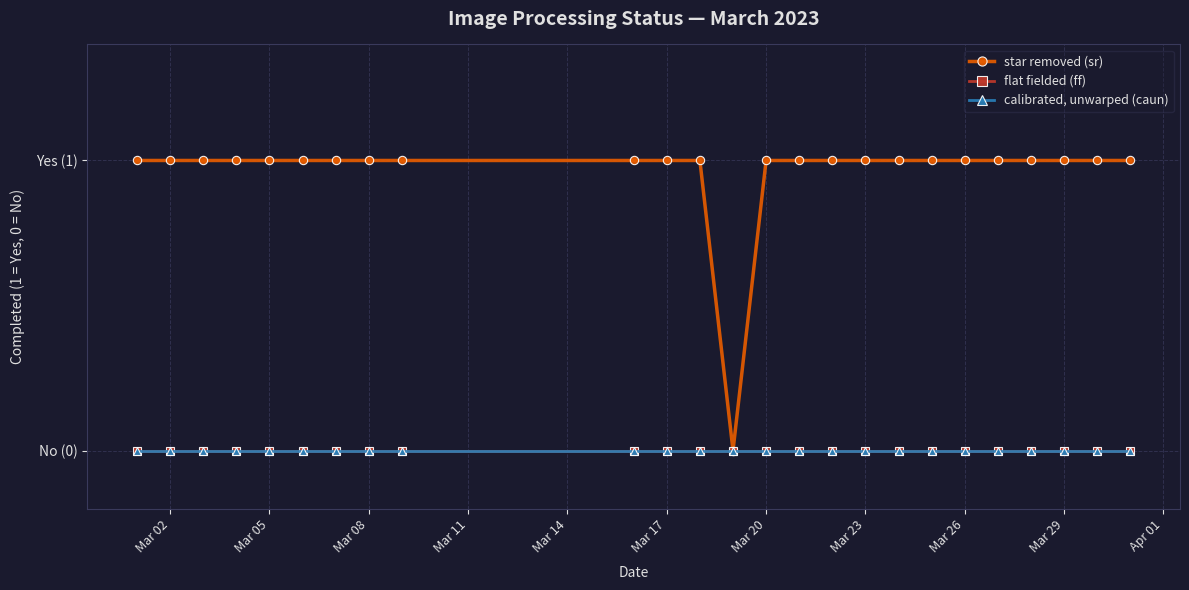

Does the chart have visible grid lines?

Yes